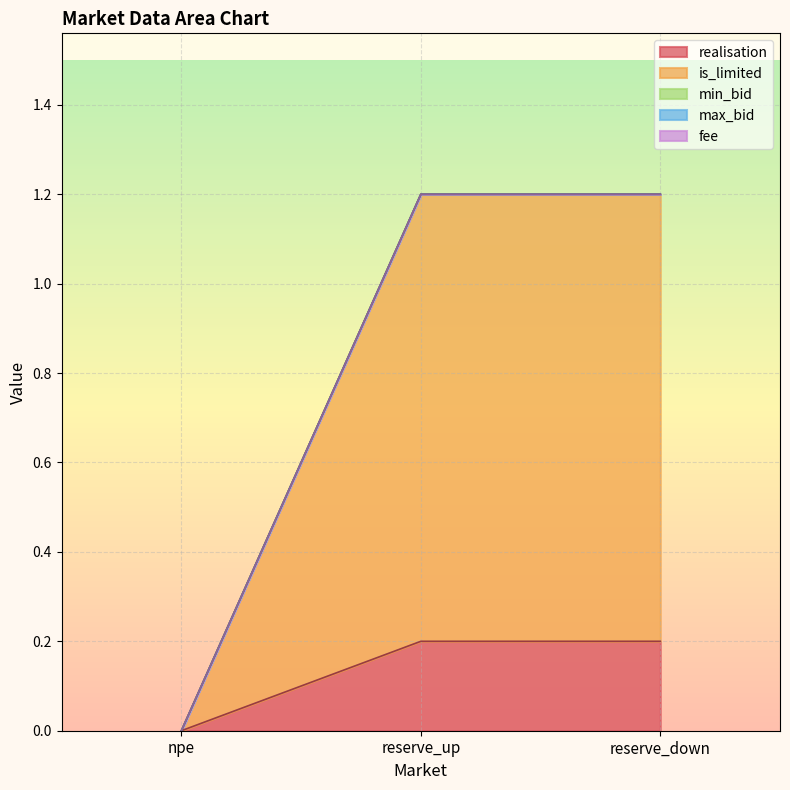

What is the sum of the realisation values at npe and reserve_up?

0.2